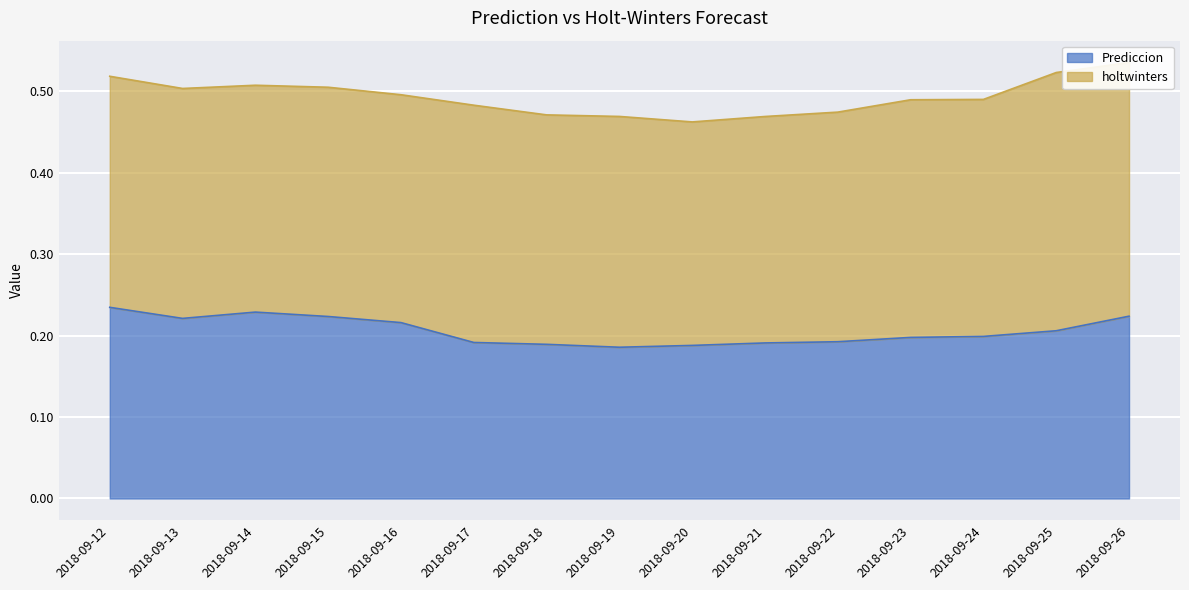

Where is the first local minimum?

2018-09-13